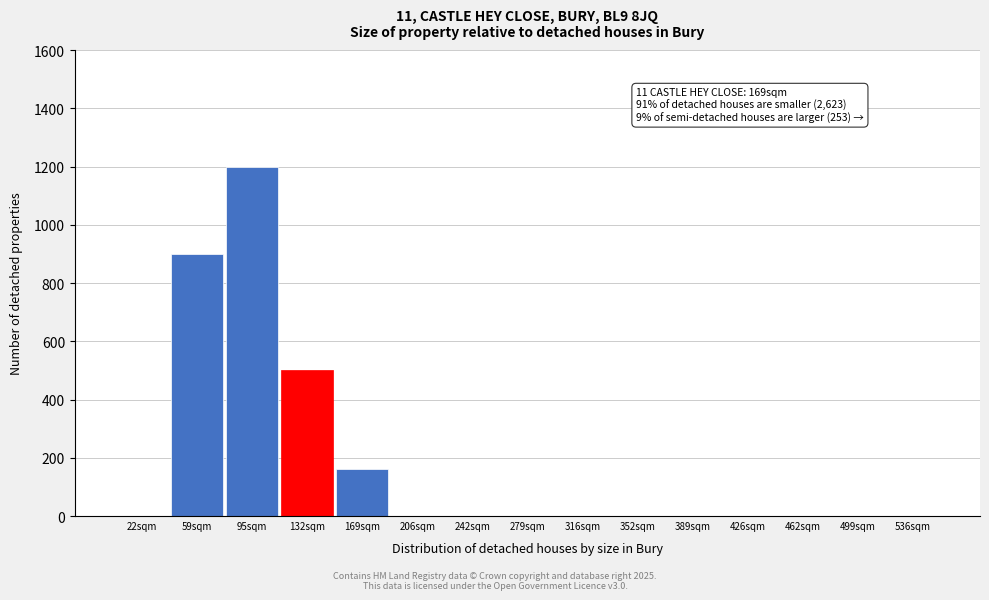

Reading right to left, transcribe all the data shown in this chart.

536sqm=0	499sqm=0	462sqm=0	426sqm=0	389sqm=0	352sqm=0	316sqm=0	279sqm=0	242sqm=0	206sqm=0	169sqm=160	132sqm=500	95sqm=1200	59sqm=900	22sqm=0